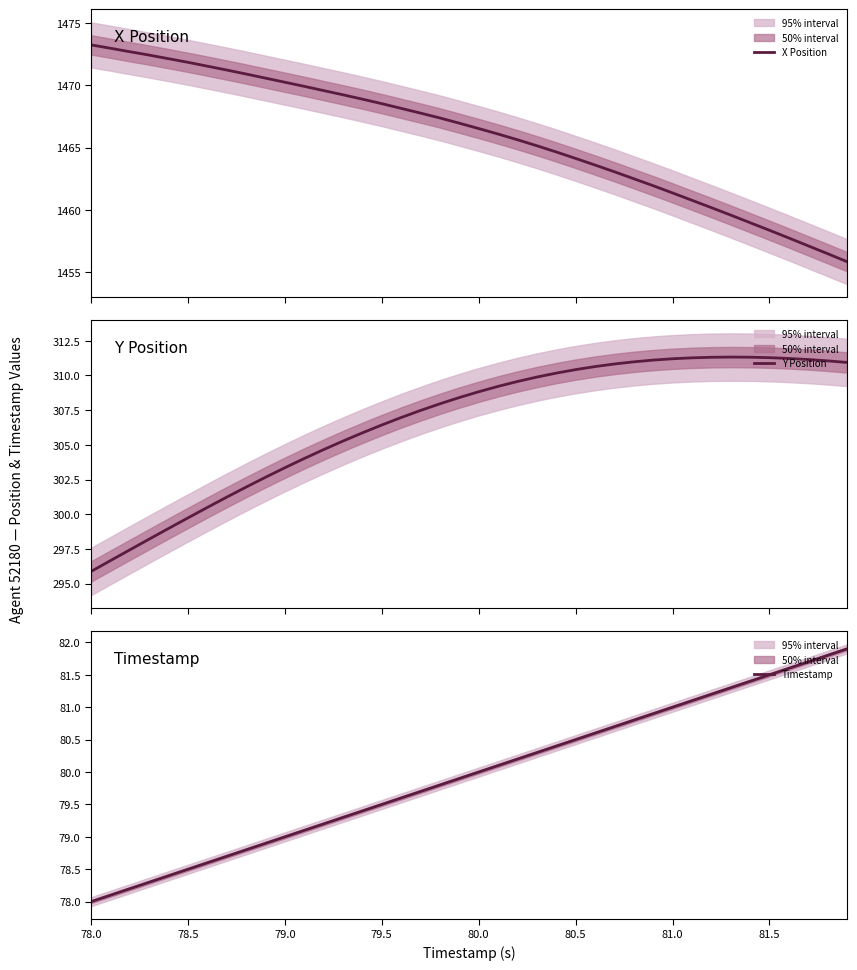

Is it true that Timestamp equals 79.5 at 79.5?

True